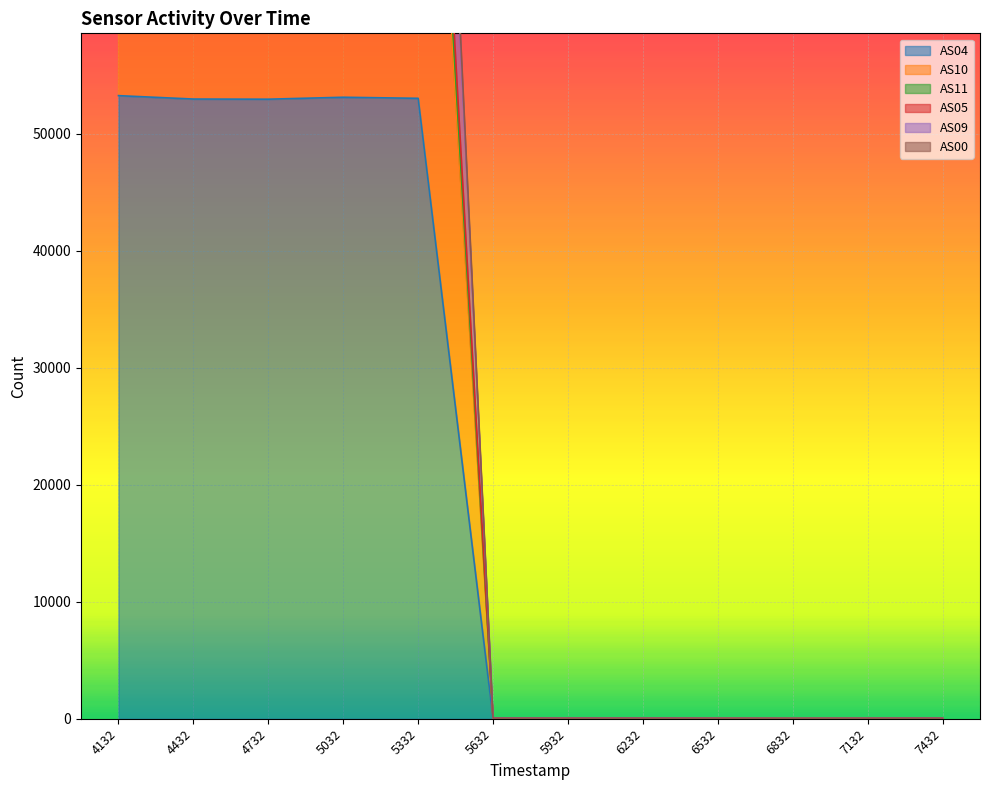

What are all the series names shown in the legend?

AS04, AS10, AS11, AS05, AS09, AS00